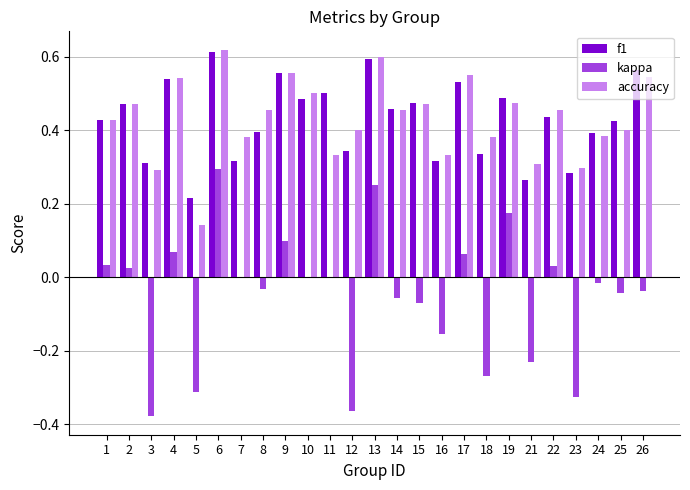

What is the total value across all series at 25?

0.8